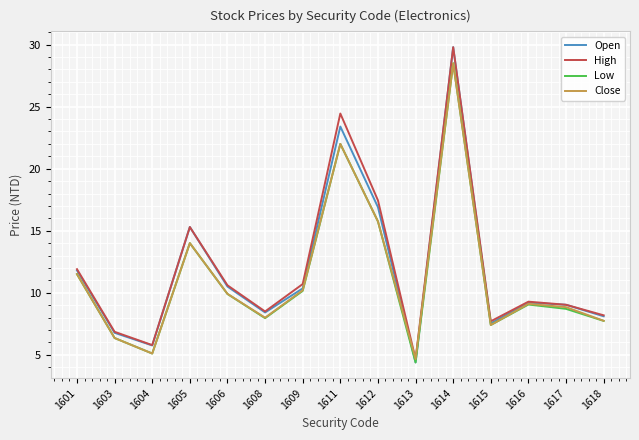

At which category is the sum across all series the highest?

1614